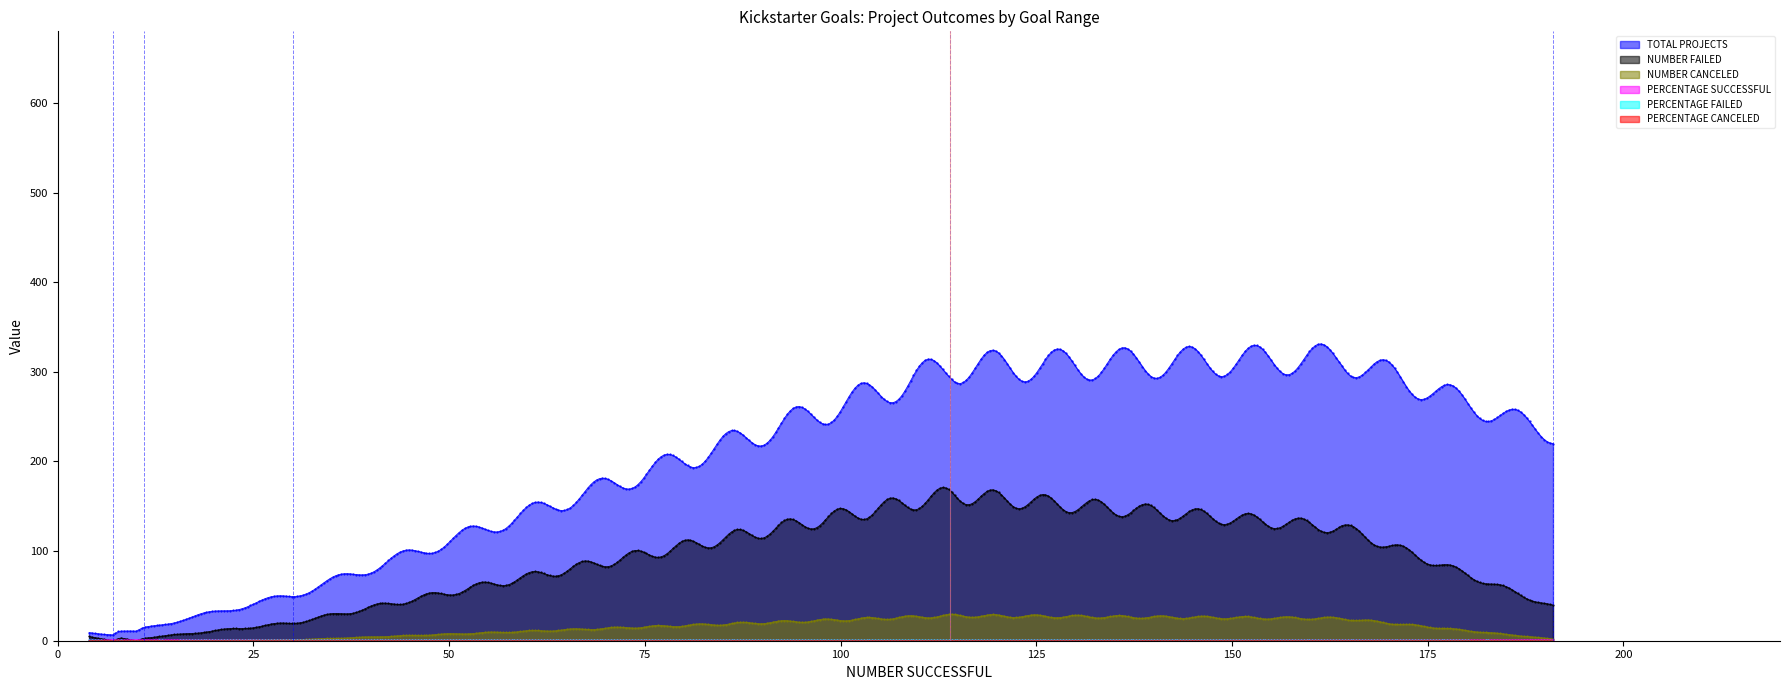

What is the value of the NUMBER FAILED point at the 397th from the left?

141.8